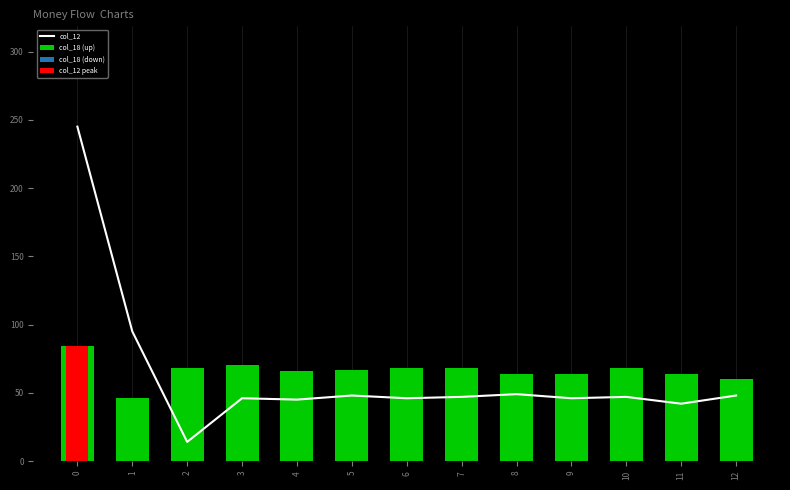

How many data points in col_12 are less than 47?

6